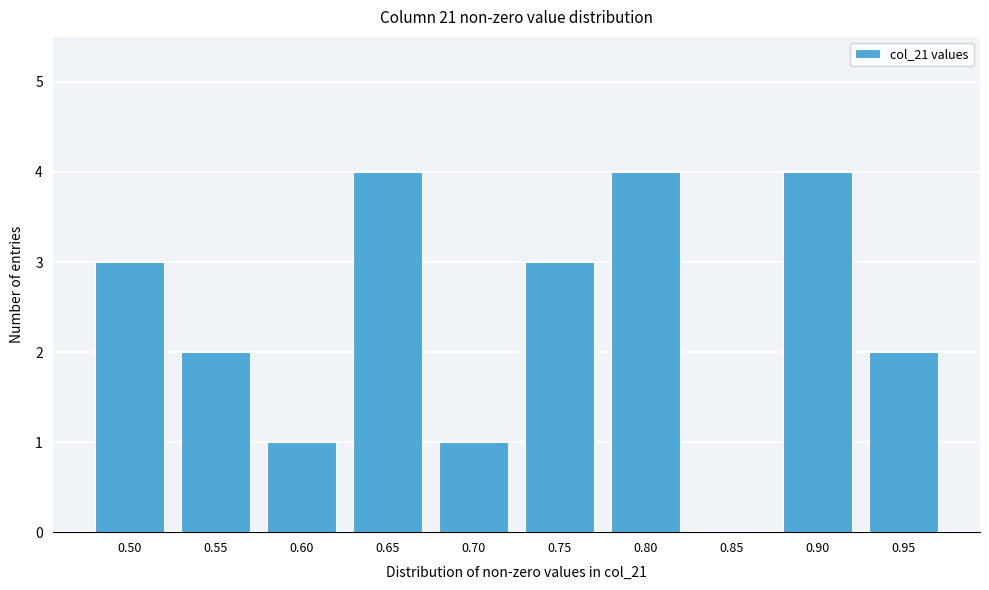

Reading right to left, extract all data points from this chart.

0.95=2	0.90=4	0.85=0	0.80=4	0.75=3	0.70=1	0.65=4	0.60=1	0.55=2	0.50=3